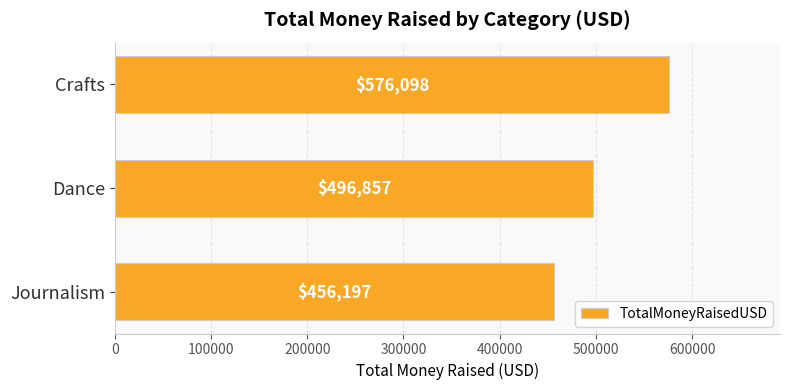

How many data points are above 496856?

2